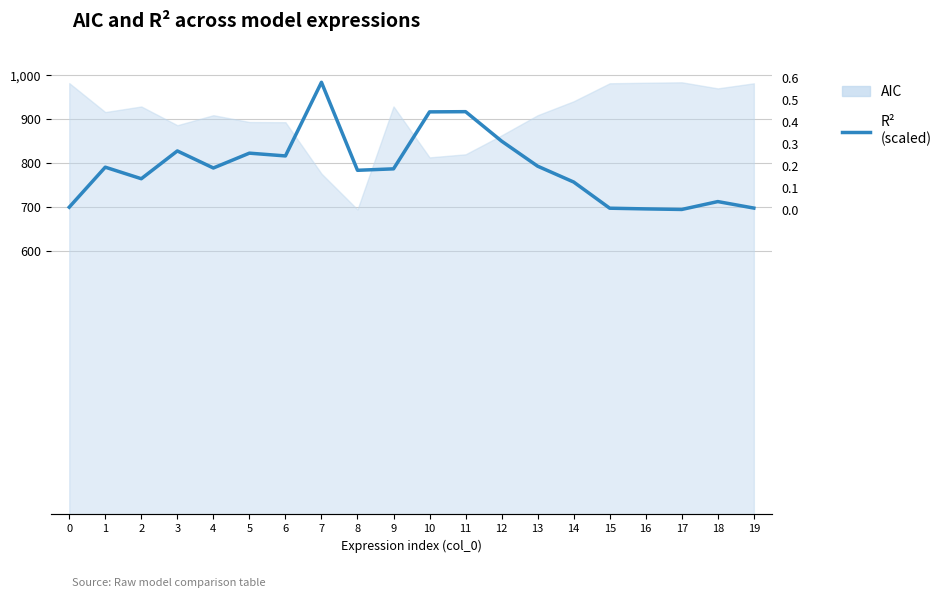

What is the value of the 6th point from the left?

822.8